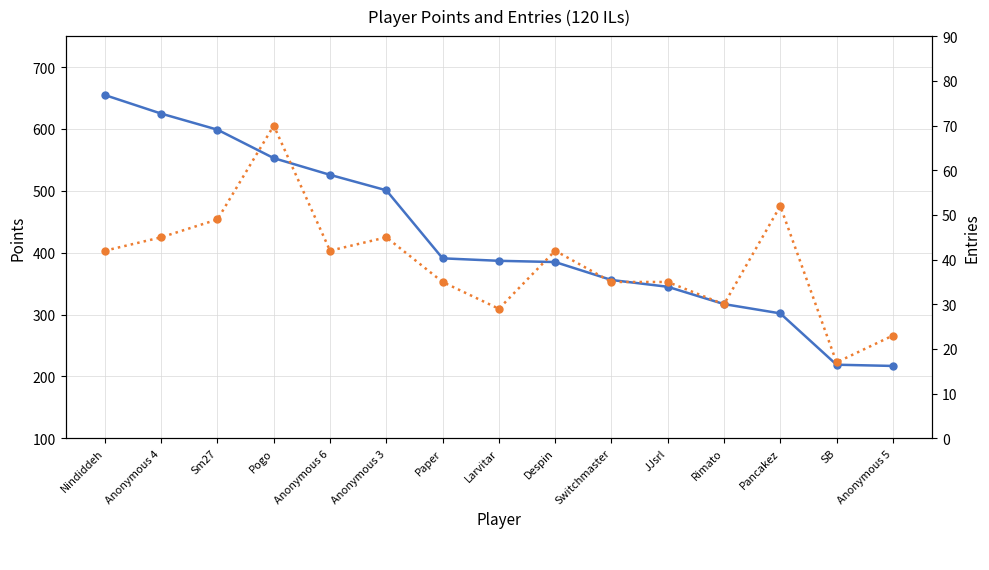

Between Despin and Anonymous 3, which is larger?

Anonymous 3